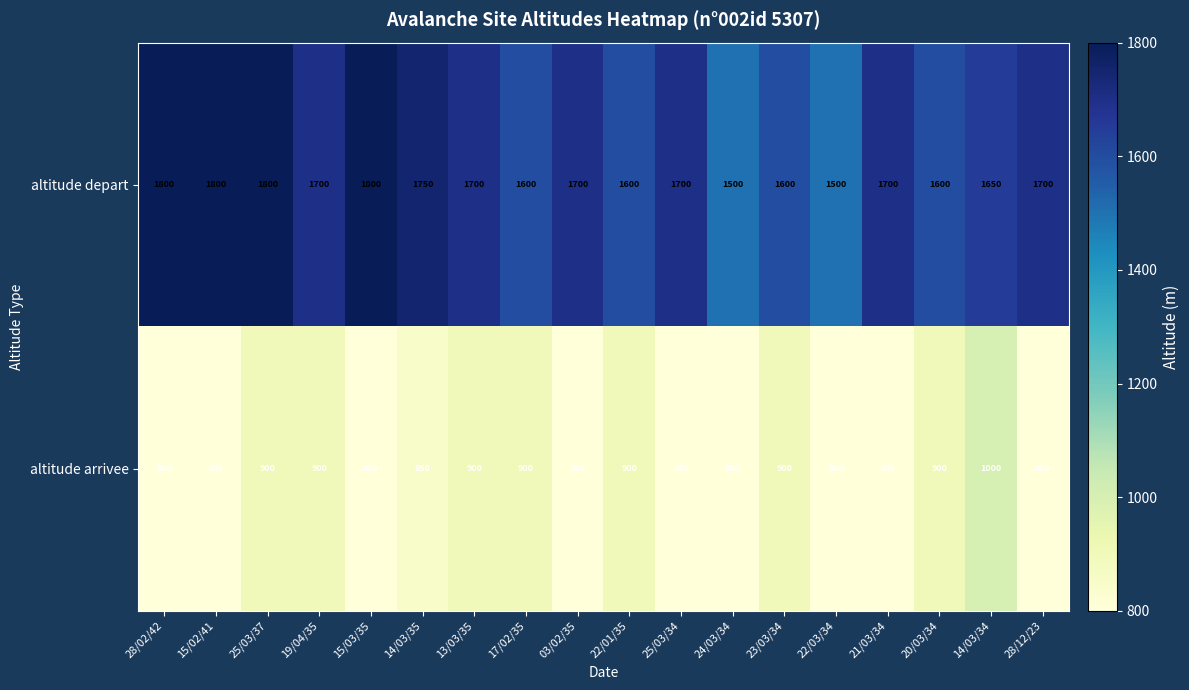

Which series has the largest range (max minus min)?

altitude depart